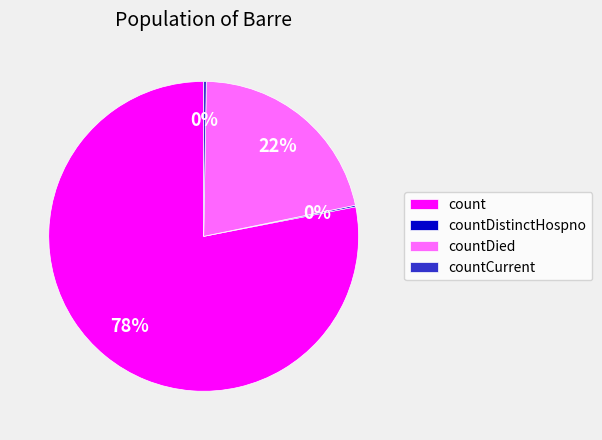

To the nearest percent, what is the combined percentage of countDied and count?

100%